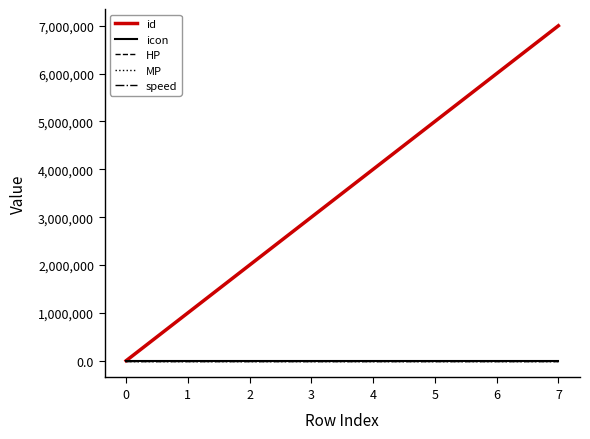

At which category is the sum across all series the highest?

7